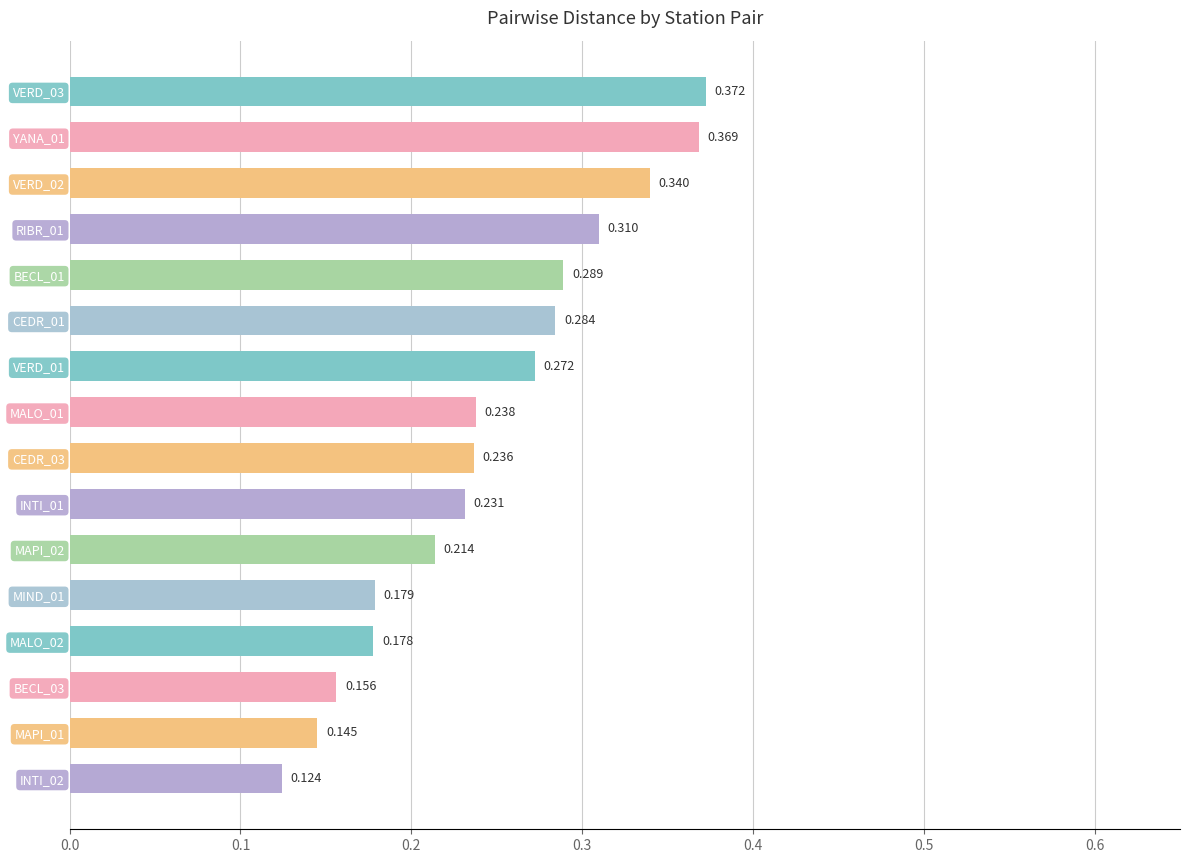

Are the bars horizontal?

Yes